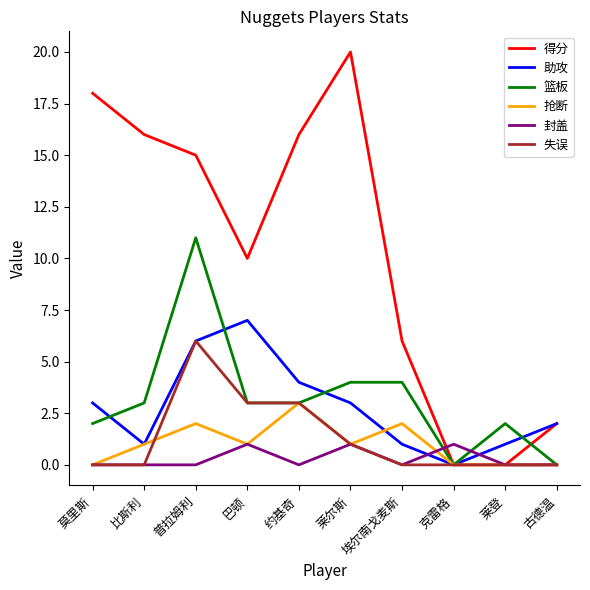

At which category is the sum across all series the highest?

普拉姆利